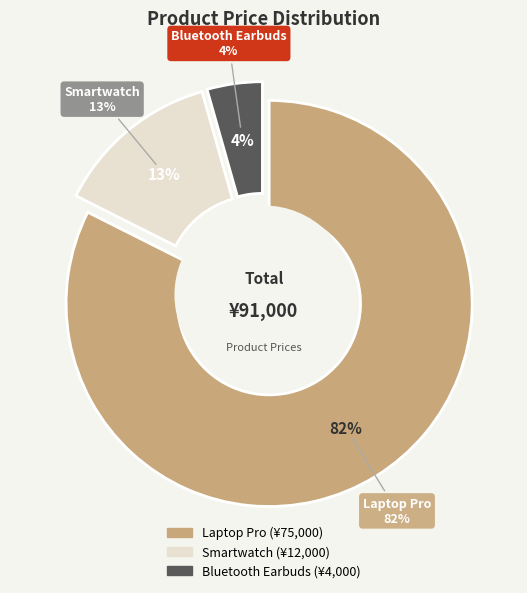

Which category has the biggest portion of the pie?

Laptop Pro